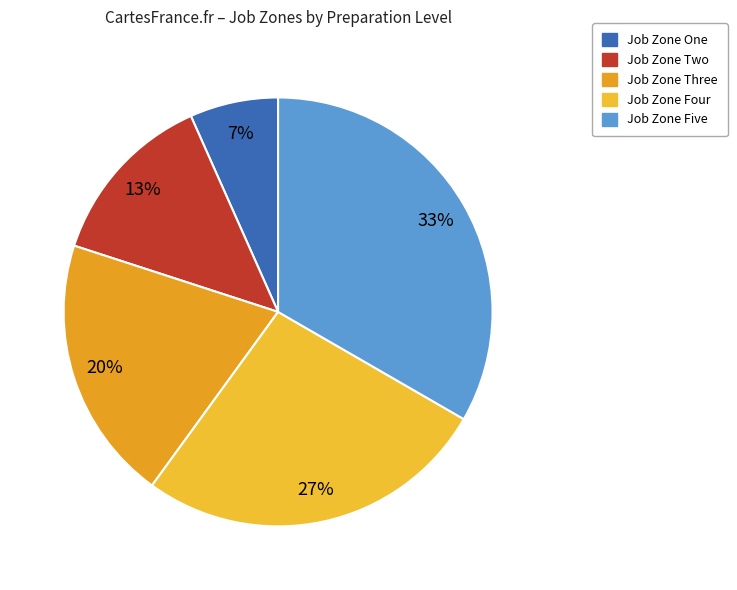

To the nearest percent, what is the combined percentage of Job Zone Three and Job Zone Five?

53%